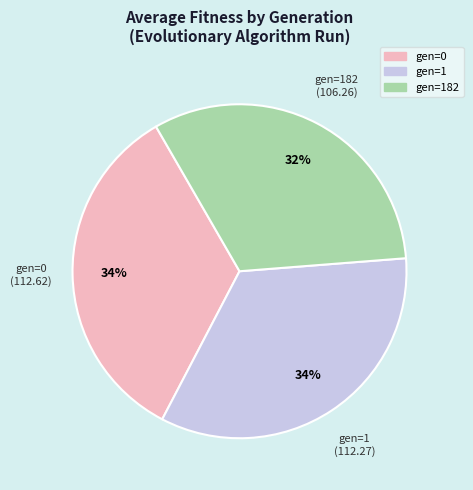

Is gen=0 the majority of the pie?

No